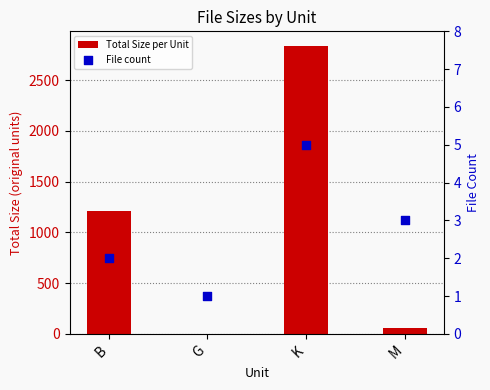

At which category is the sum across all series the highest?

K